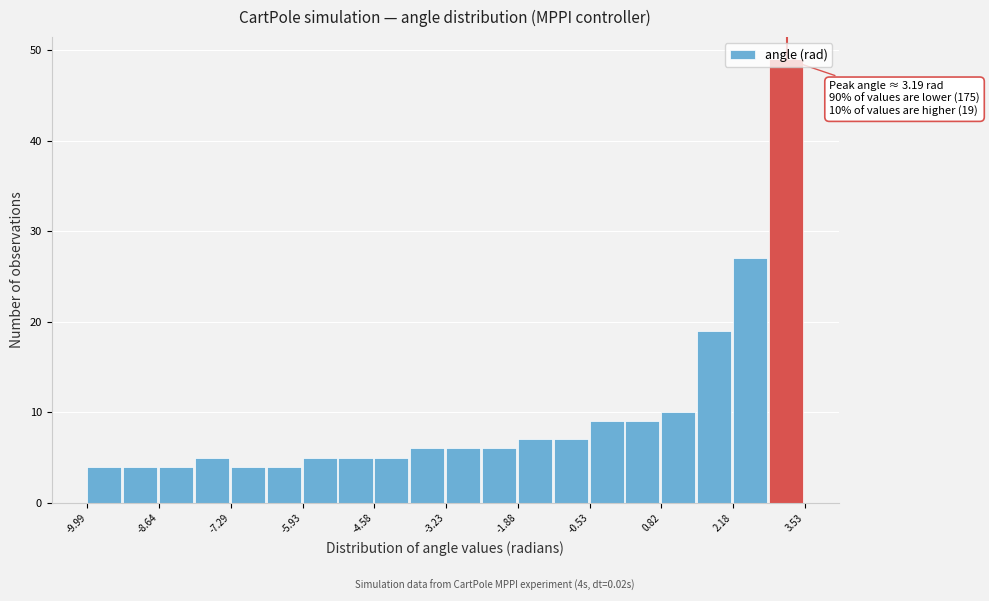

Around what value on the x-axis is the tallest bar? Give the approximate position of its centre, as read against the axis.

3.2